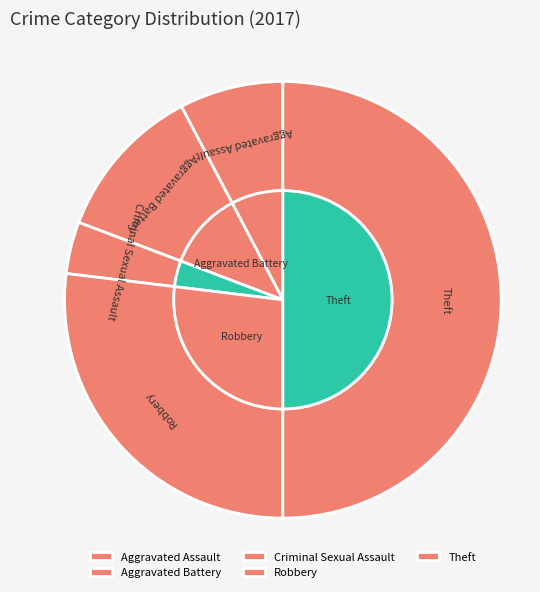

True or false: Aggravated Battery accounts for 12% of the total.

True